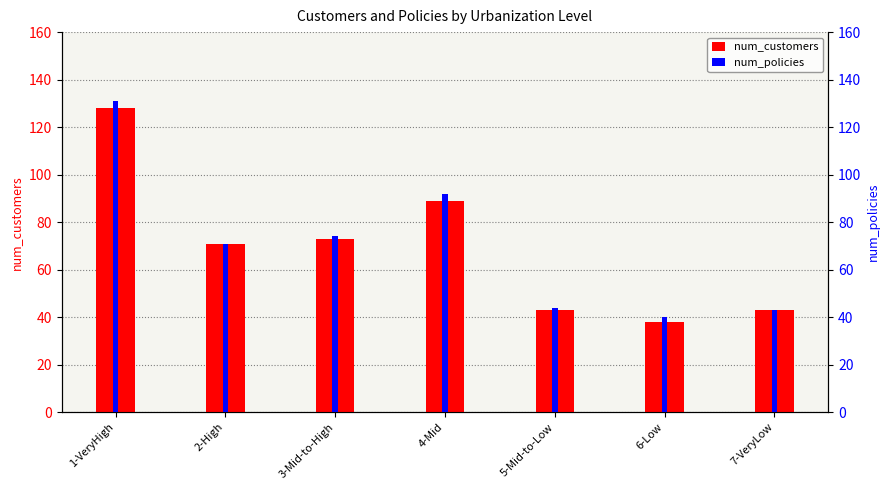

List the series in order of their overall mean, highest first.

num_policies, num_customers